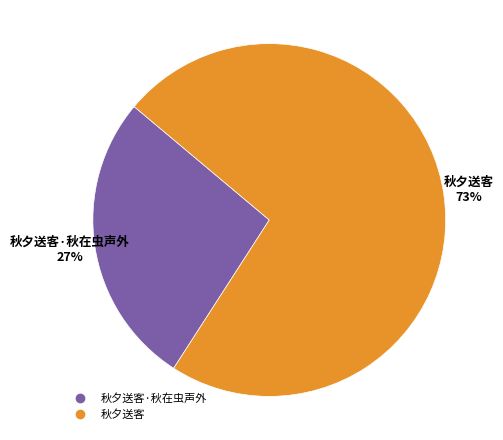

Does any single category account for the majority?

Yes